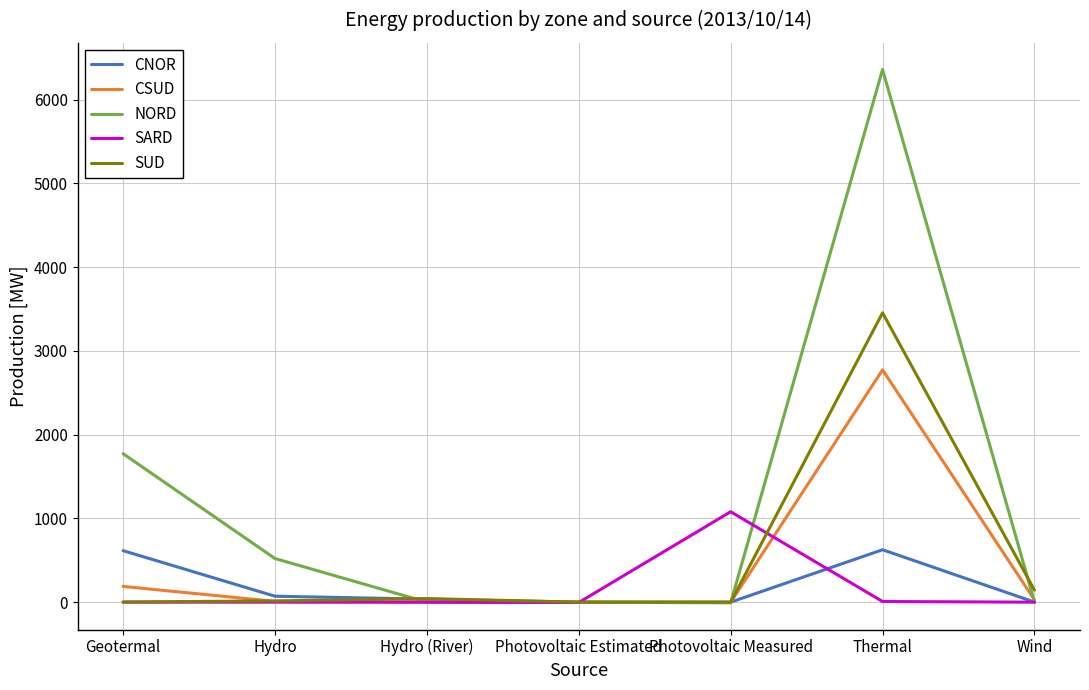

List the series in order of their peak value, lowest first.

CNOR, SARD, CSUD, SUD, NORD